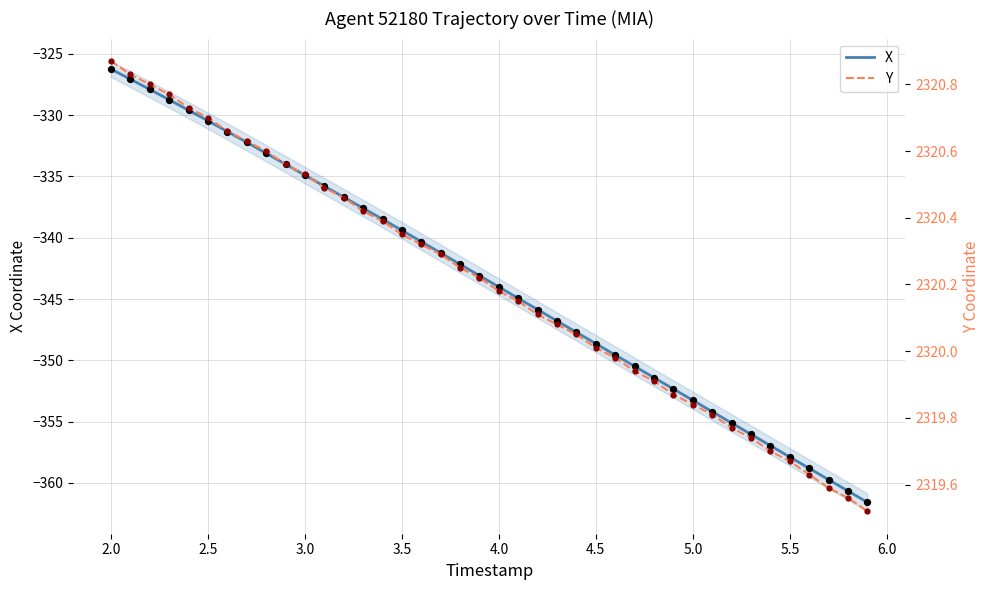

Which series has the widest spread of Y values?

X